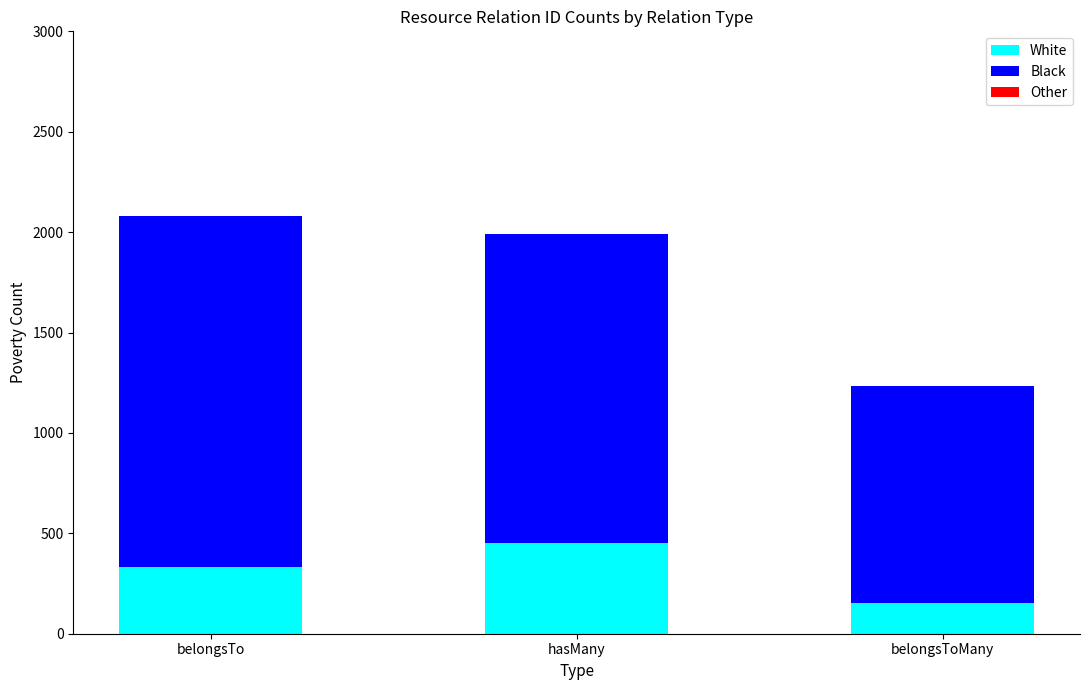

What is the sum of all White values?

935